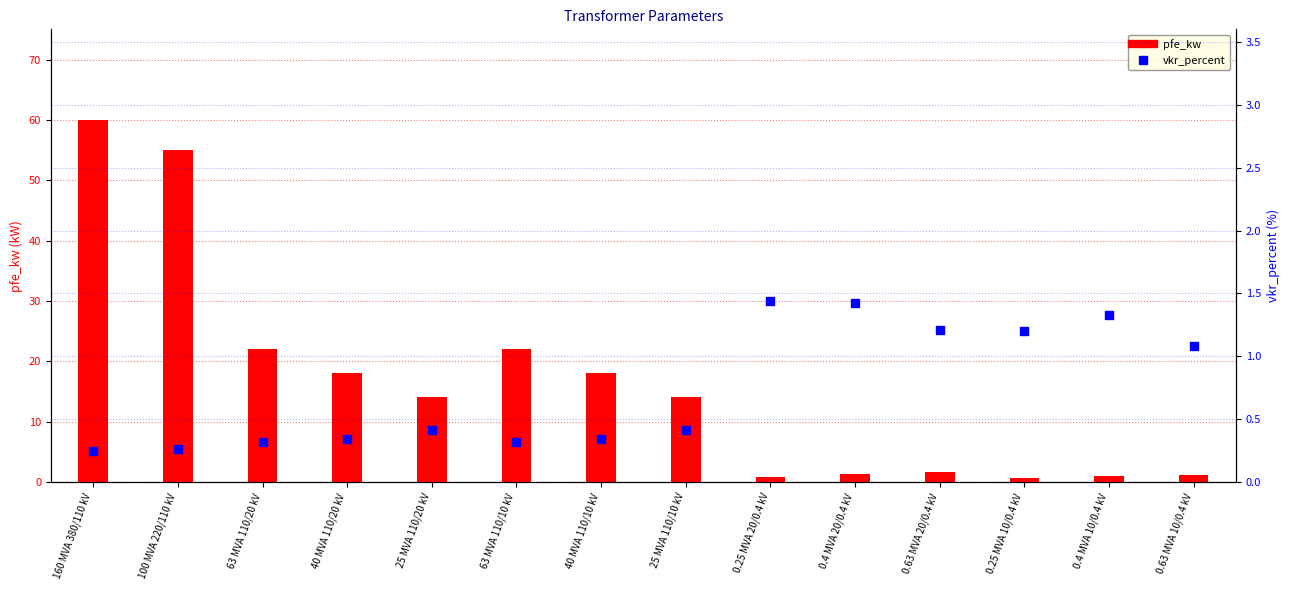

Is the value of pfe_kw at 0.4 MVA 20/0.4 kV greater than the value of vkr_percent at 40 MVA 110/10 kV?

Yes